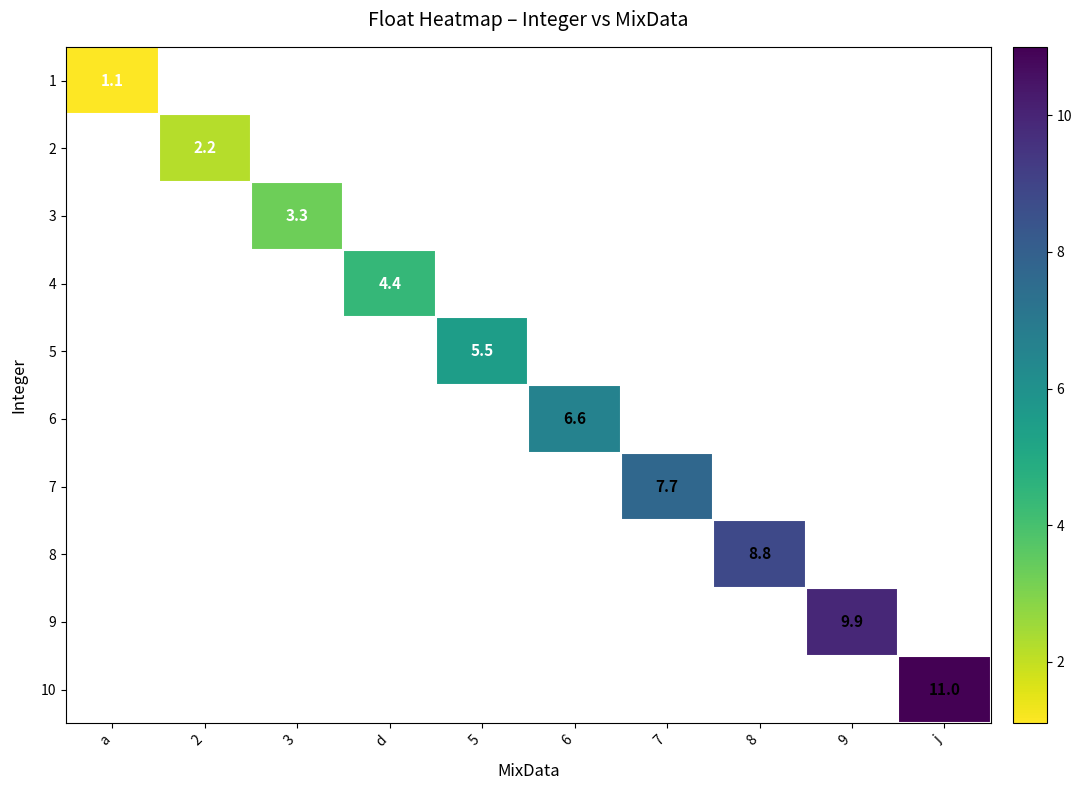

At which label does 1 reach its minimum?

a